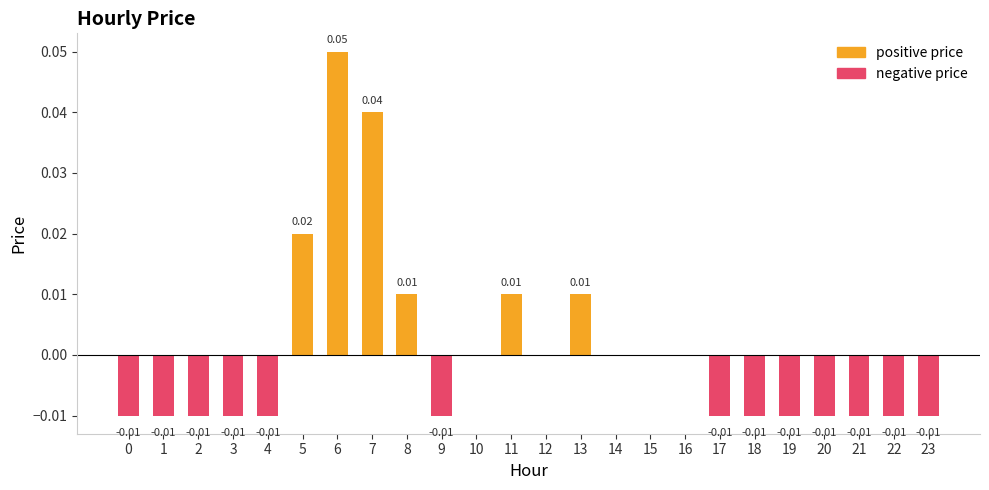

What are all the series names shown in the legend?

positive price, negative price